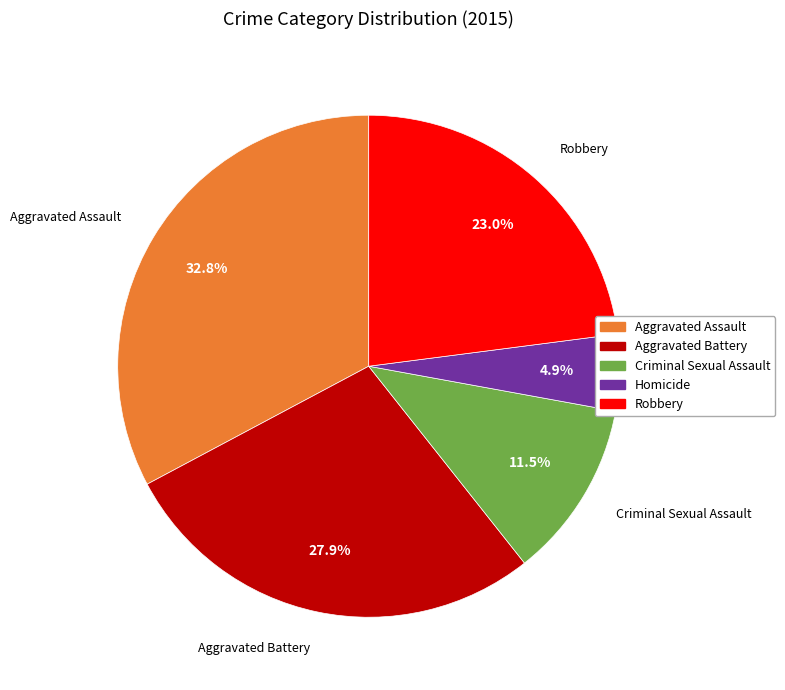

Which category has the biggest portion of the pie?

Aggravated Assault